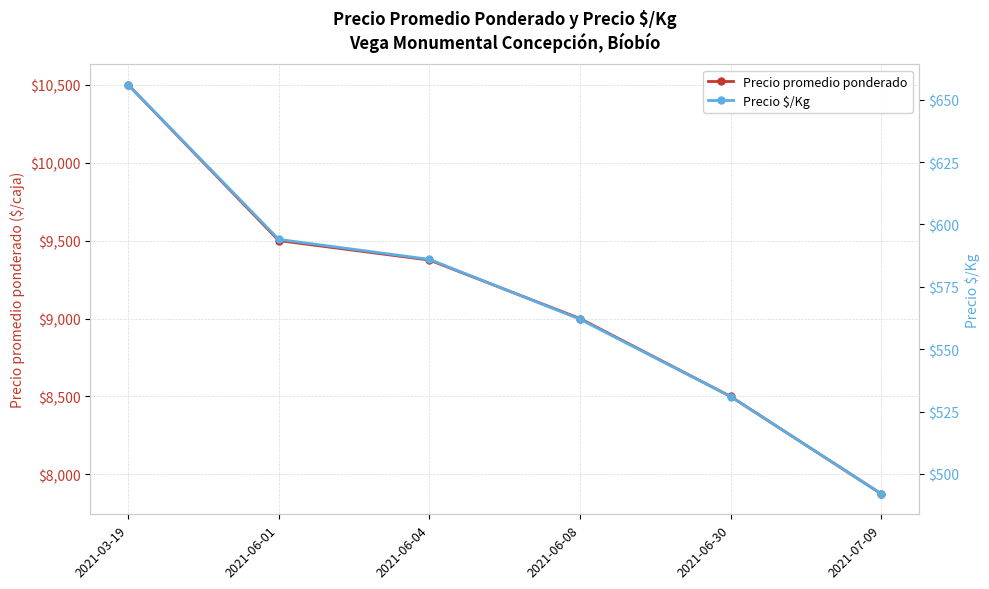

Which category has the highest value in the Precio $/Kg series?

2021-03-19